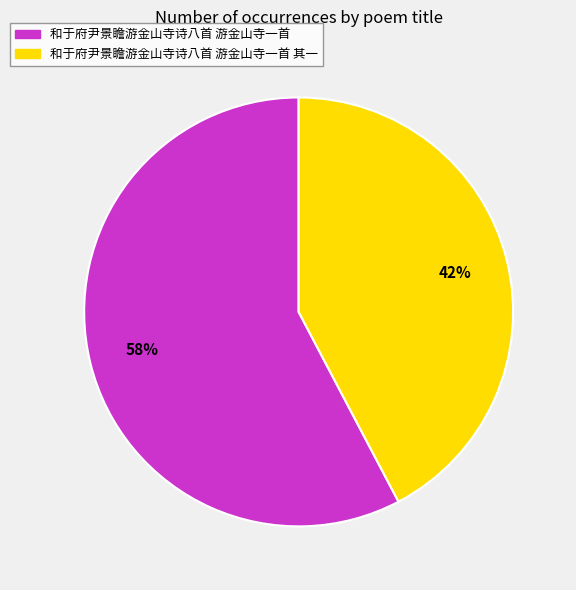

How many slices are in this pie chart?

2